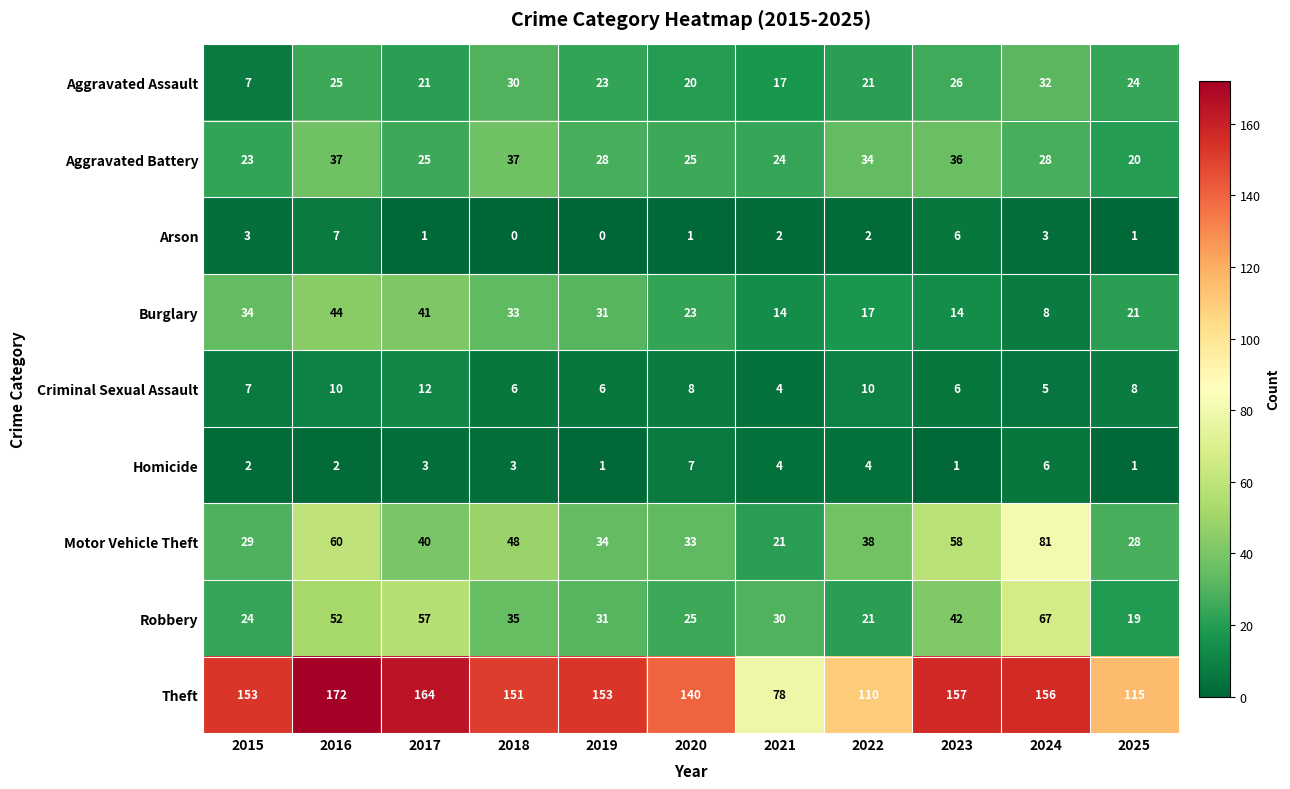

What is the minimum value for Motor Vehicle Theft?

21